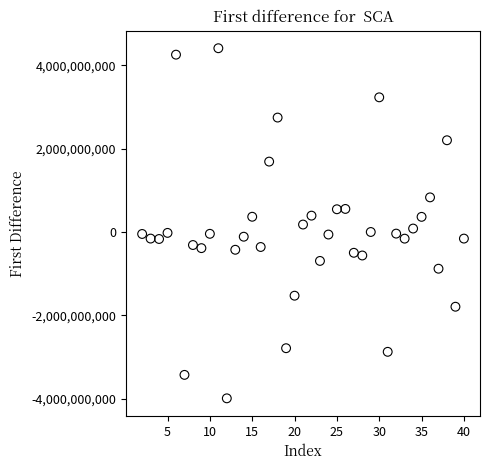

What is the range of Y values (max minus min)?

8403212824.8